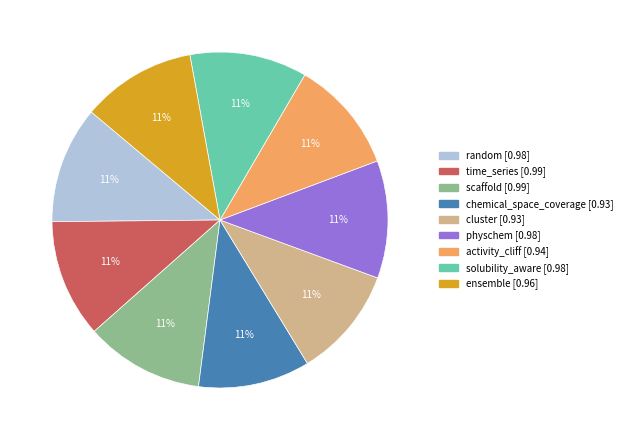

To the nearest percent, what portion does chemical_space_coverage represent?

11%